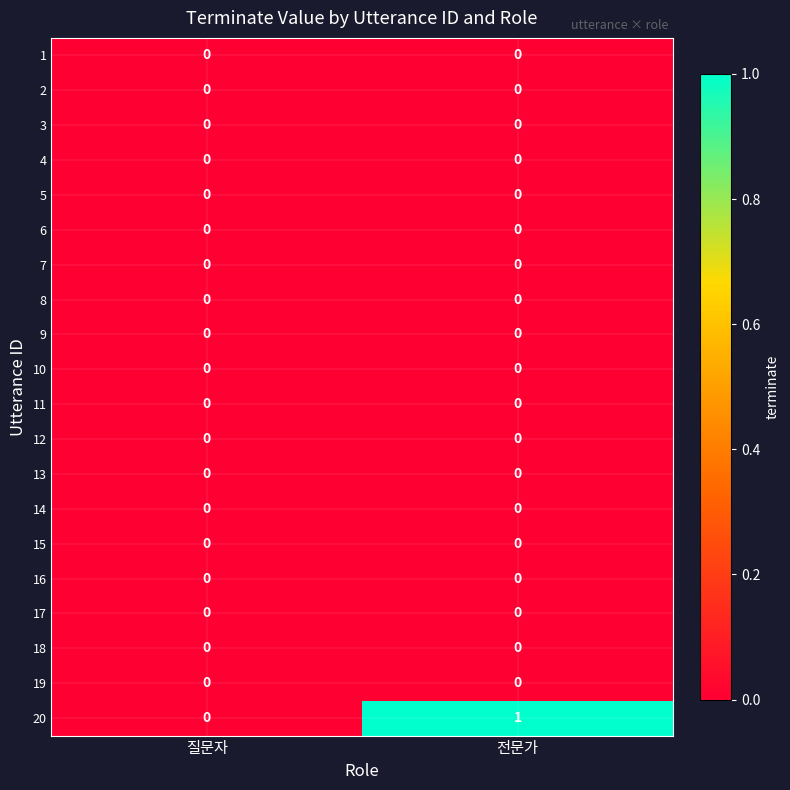

Which series has the largest total across all categories?

20